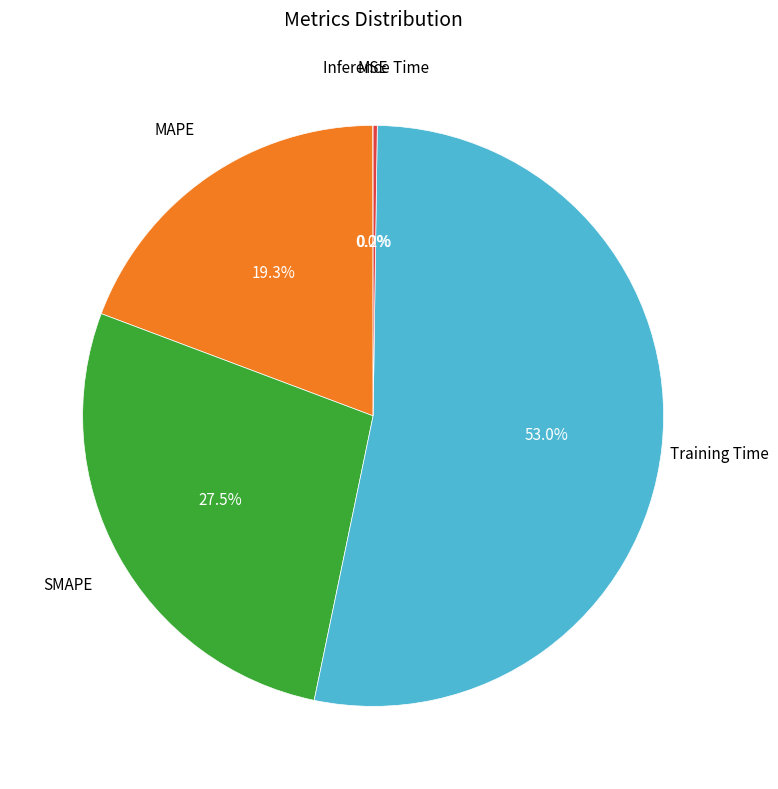

Which category has the biggest portion of the pie?

Training Time